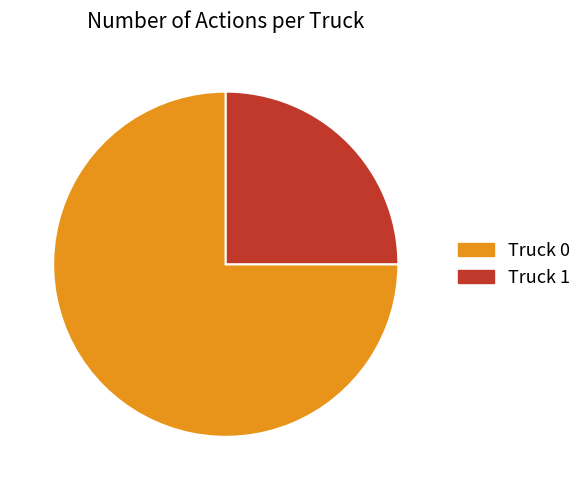

Which category has the smallest portion of the pie?

Truck 1